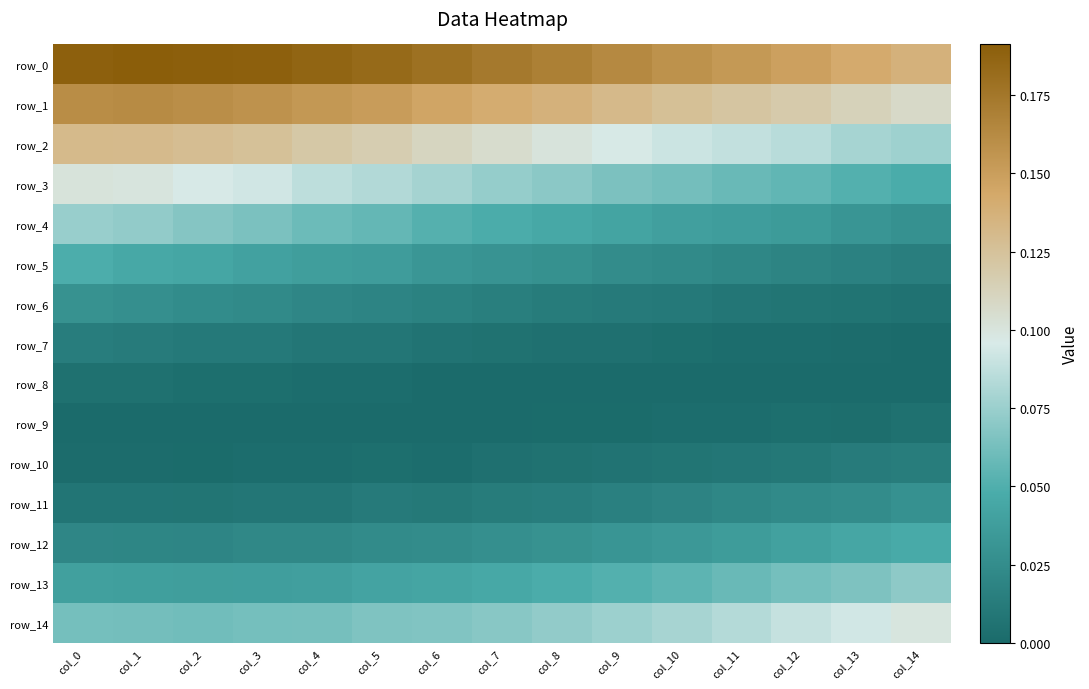

At which label is row_8 closest to 0?

col_6